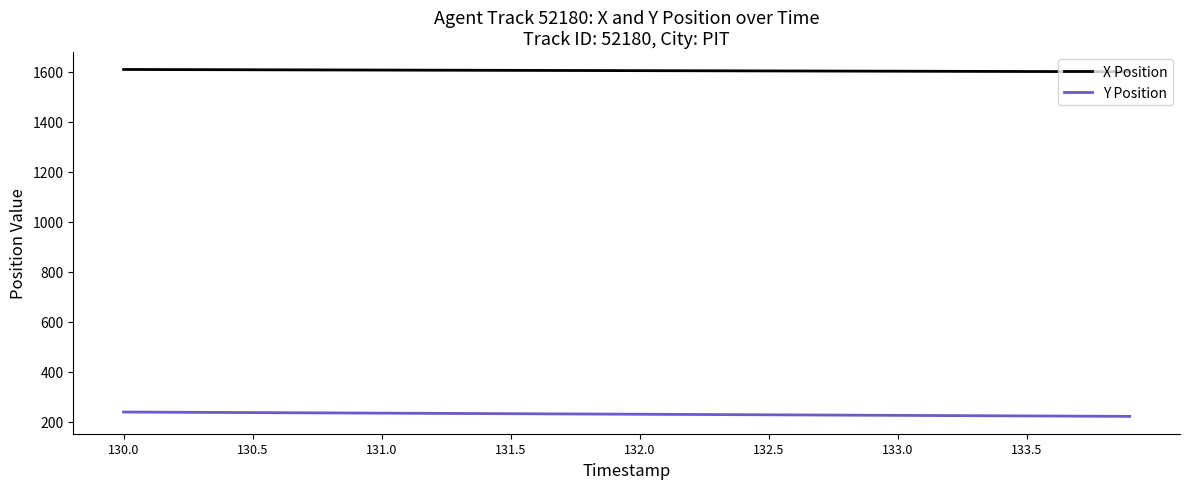

What is the maximum value for Y Position?

238.0